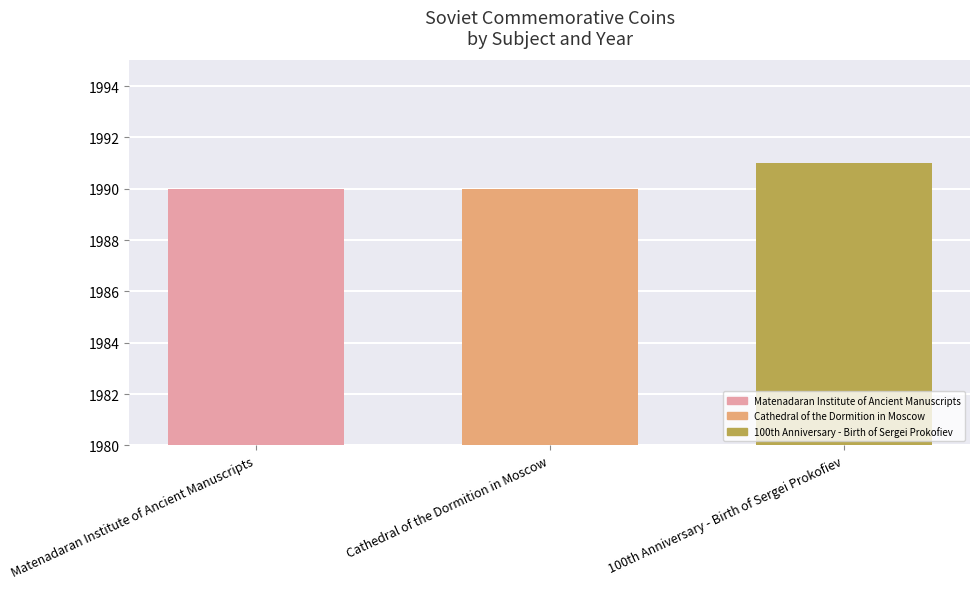

What is the difference between the values at Matenadaran Institute of Ancient Manuscripts and 100th Anniversary - Birth of Sergei Prokofiev?

1